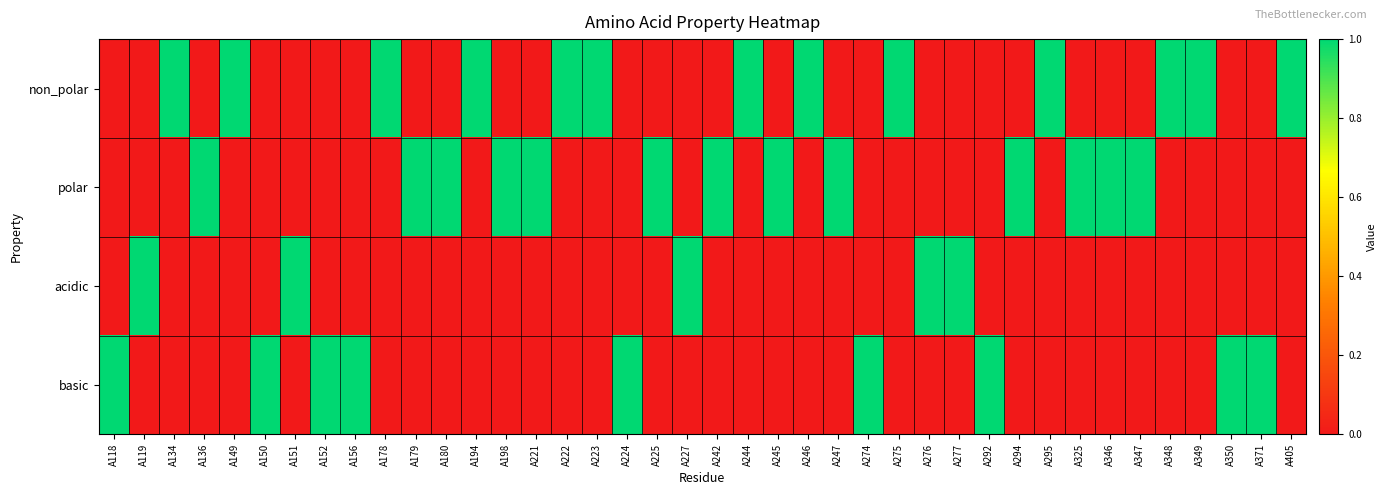

Reading left to right, list all the values displayed in this chart.

non_polar: A118=0	A119=0	A134=1	A136=0	A149=1	A150=0	A151=0	A152=0	A156=0	A178=1	A179=0	A180=0	A194=1	A198=0	A221=0	A222=1	A223=1	A224=0	A225=0	A227=0	A242=0	A244=1	A245=0	A246=1	A247=0	A274=0	A275=1	A276=0	A277=0	A292=0	A294=0	A295=1	A325=0	A346=0	A347=0	A348=1	A349=1	A350=0	A371=0	A405=1
polar: A118=0	A119=0	A134=0	A136=1	A149=0	A150=0	A151=0	A152=0	A156=0	A178=0	A179=1	A180=1	A194=0	A198=1	A221=1	A222=0	A223=0	A224=0	A225=1	A227=0	A242=1	A244=0	A245=1	A246=0	A247=1	A274=0	A275=0	A276=0	A277=0	A292=0	A294=1	A295=0	A325=1	A346=1	A347=1	A348=0	A349=0	A350=0	A371=0	A405=0
acidic: A118=0	A119=1	A134=0	A136=0	A149=0	A150=0	A151=1	A152=0	A156=0	A178=0	A179=0	A180=0	A194=0	A198=0	A221=0	A222=0	A223=0	A224=0	A225=0	A227=1	A242=0	A244=0	A245=0	A246=0	A247=0	A274=0	A275=0	A276=1	A277=1	A292=0	A294=0	A295=0	A325=0	A346=0	A347=0	A348=0	A349=0	A350=0	A371=0	A405=0
basic: A118=1	A119=0	A134=0	A136=0	A149=0	A150=1	A151=0	A152=1	A156=1	A178=0	A179=0	A180=0	A194=0	A198=0	A221=0	A222=0	A223=0	A224=1	A225=0	A227=0	A242=0	A244=0	A245=0	A246=0	A247=0	A274=1	A275=0	A276=0	A277=0	A292=1	A294=0	A295=0	A325=0	A346=0	A347=0	A348=0	A349=0	A350=1	A371=1	A405=0